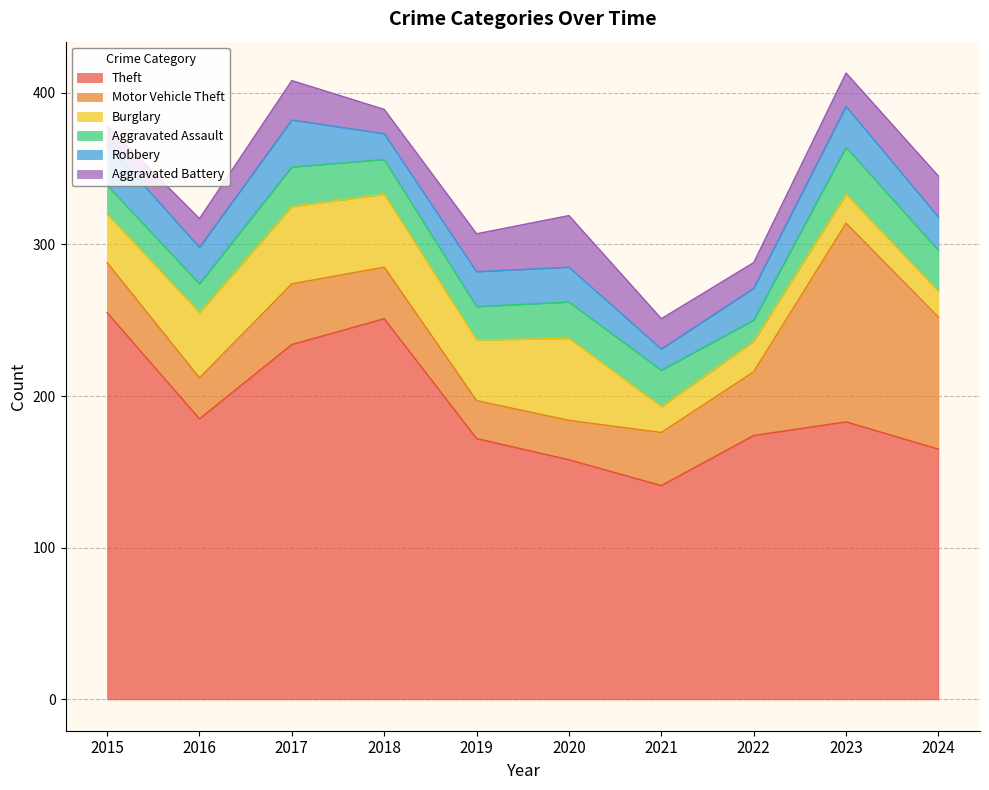

Rank the series at 2017 from highest to lowest value.

Theft, Burglary, Motor Vehicle Theft, Robbery, Aggravated Assault, Aggravated Battery